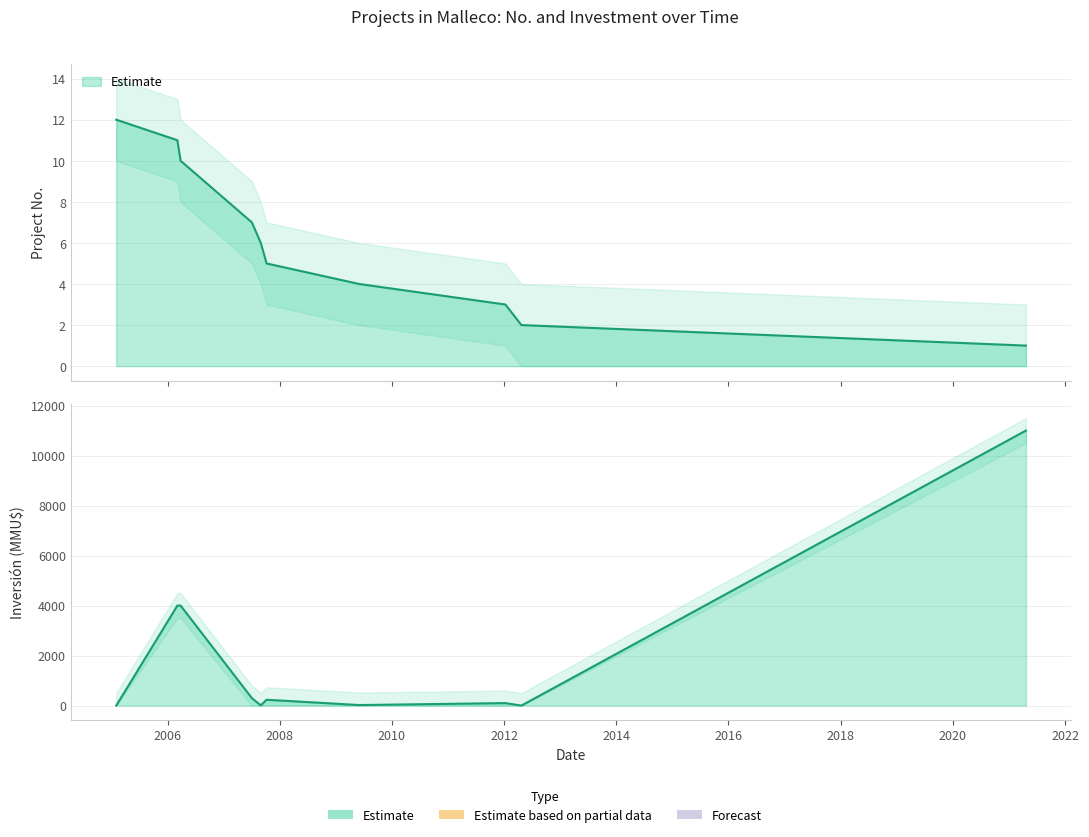

How many values exceed 234?

4